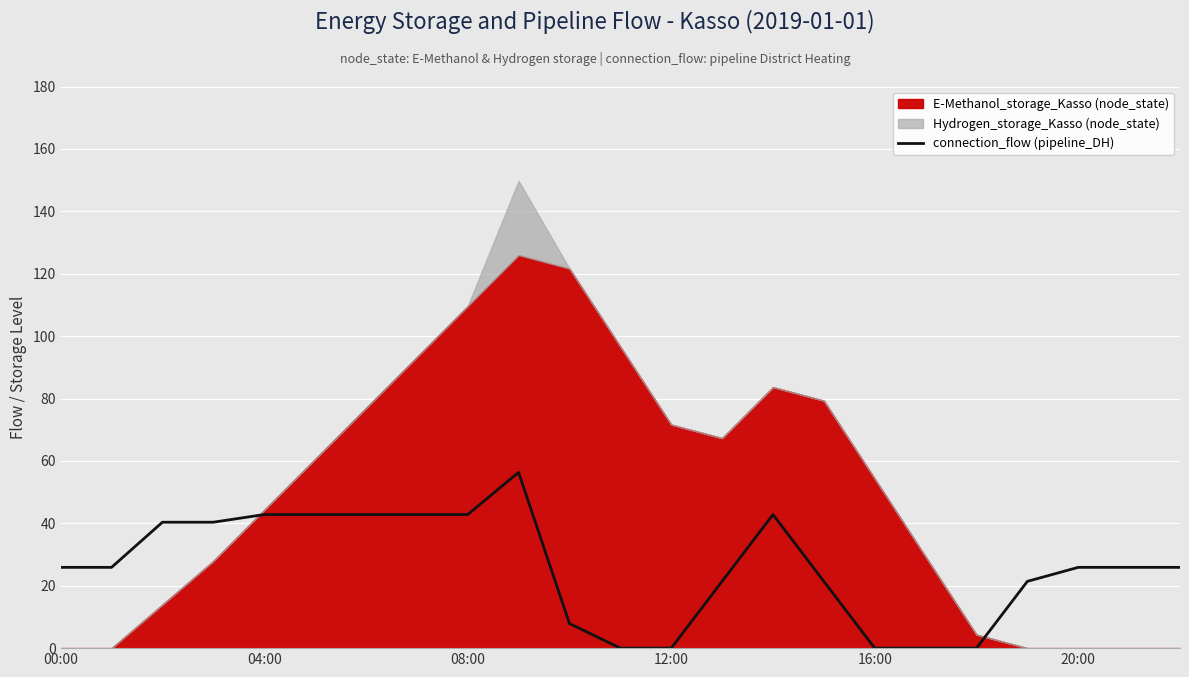

What is the value of the 7th point from the left?

42.8